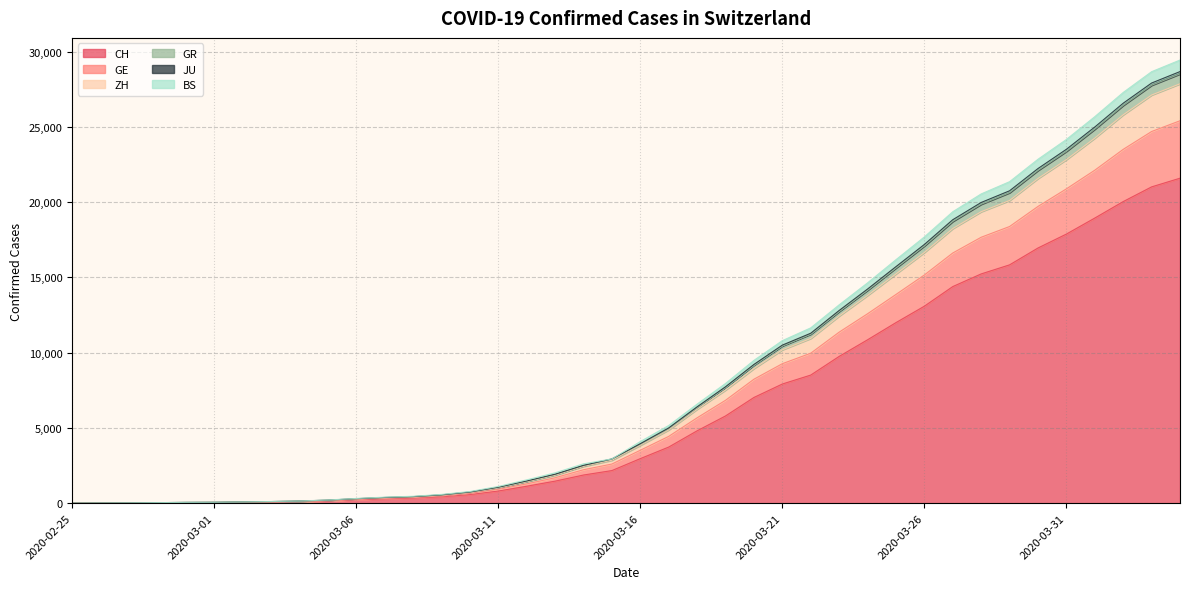

What position from the right is 2020-03-30?

6